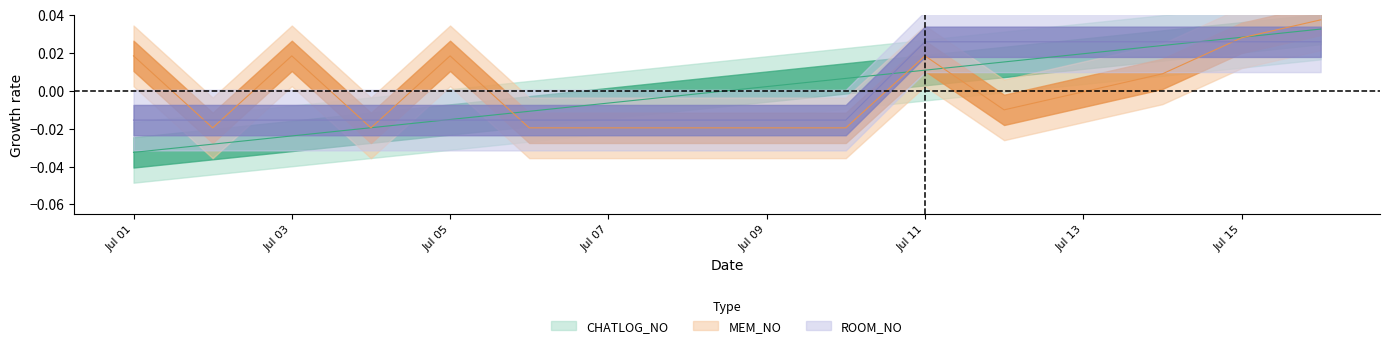

The value of CHATLOG_NO at 2021-07-16 is 0.0. True or false?

False